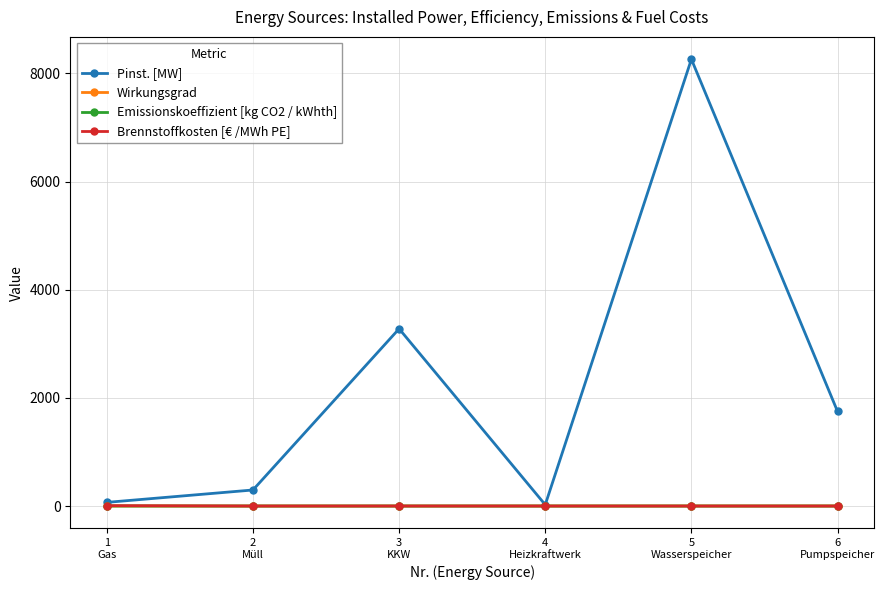

Which series has the widest spread of values?

Pinst. [MW]